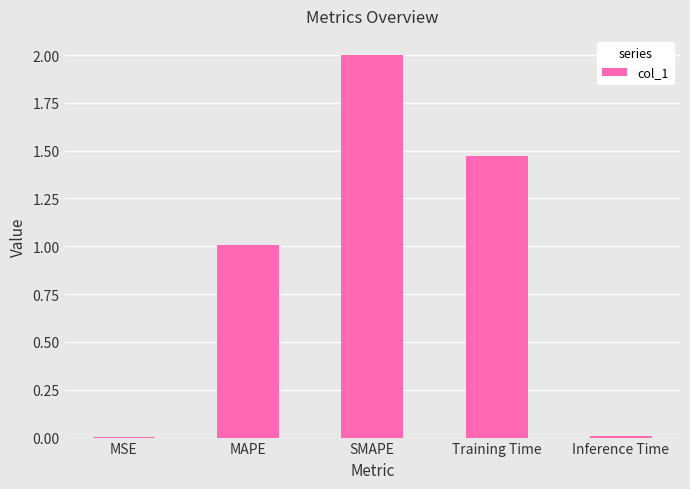

Are the bars horizontal?

No